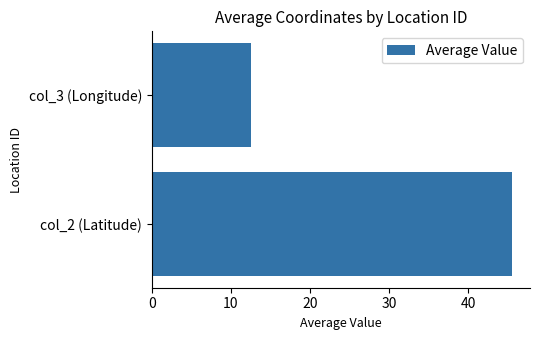

What is the minimum value shown in the chart?

12.5